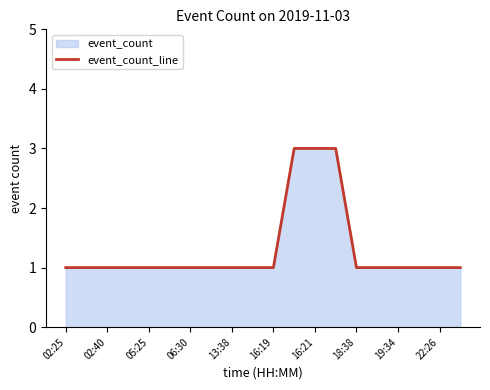

At which label is the value closest to 2?

02:25